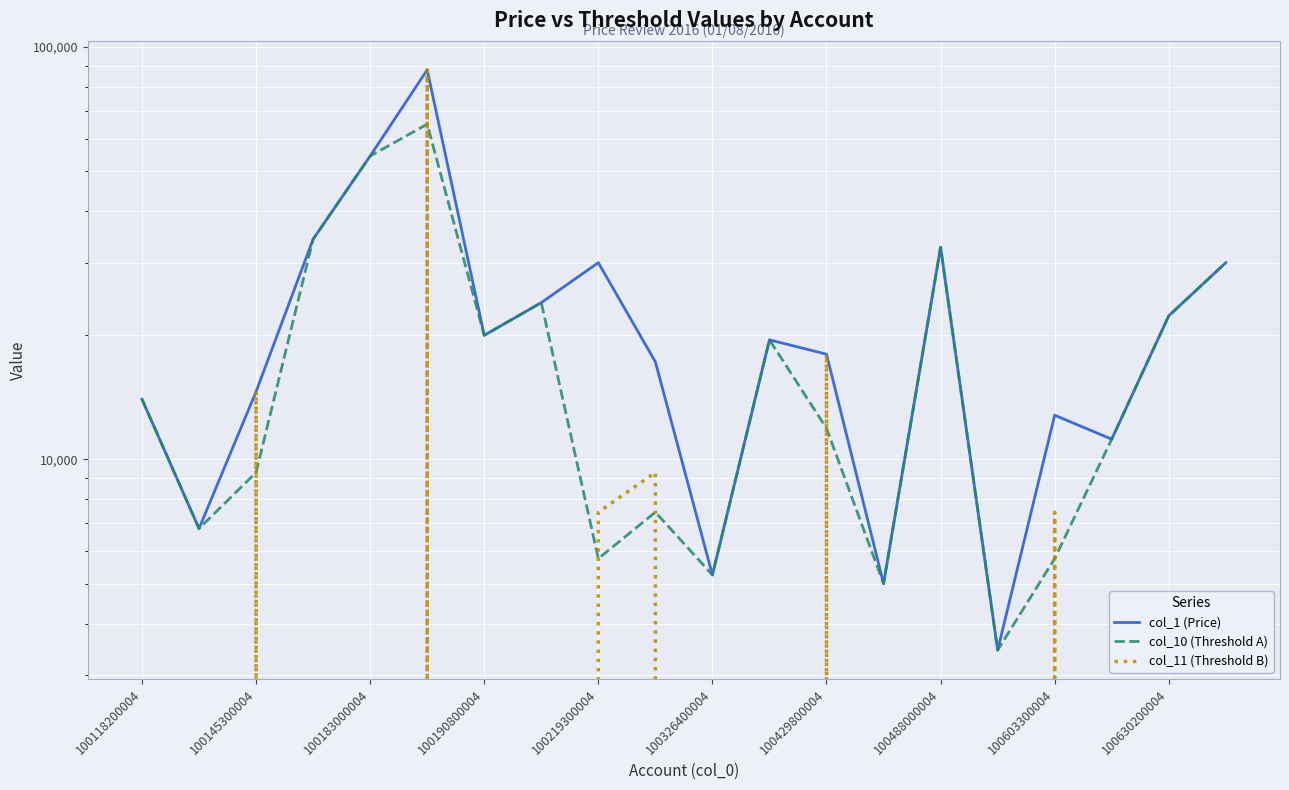

What is the total value across all series at 100118200004?

28000